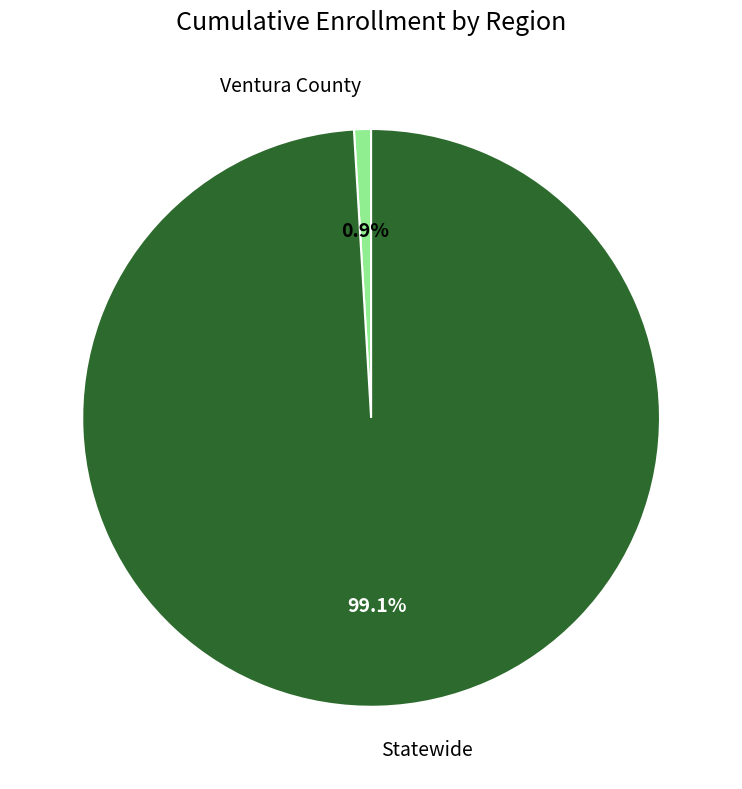

Rank the categories by value from highest to lowest.

Statewide, Ventura County